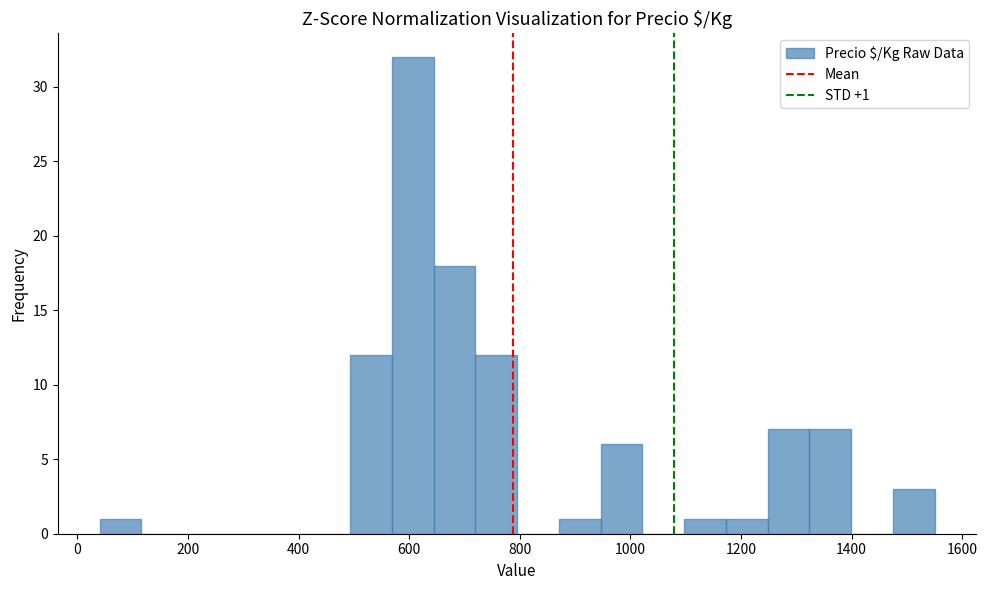

Around what value on the x-axis is the tallest bar? Give the approximate position of its centre, as read against the axis.

600